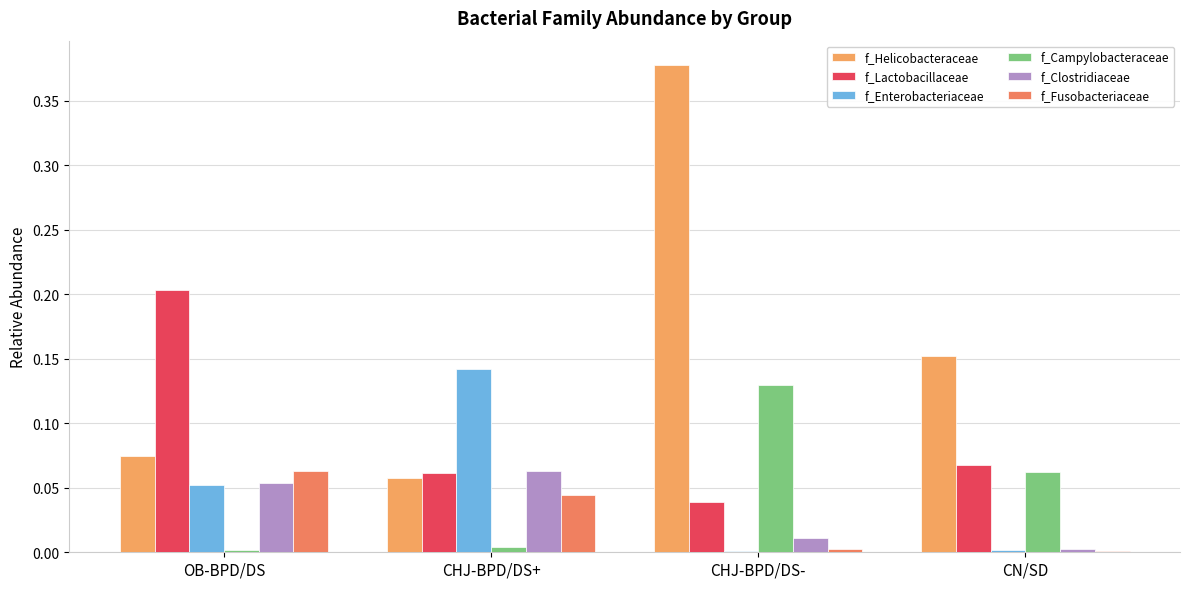

How many series are shown in this chart?

6